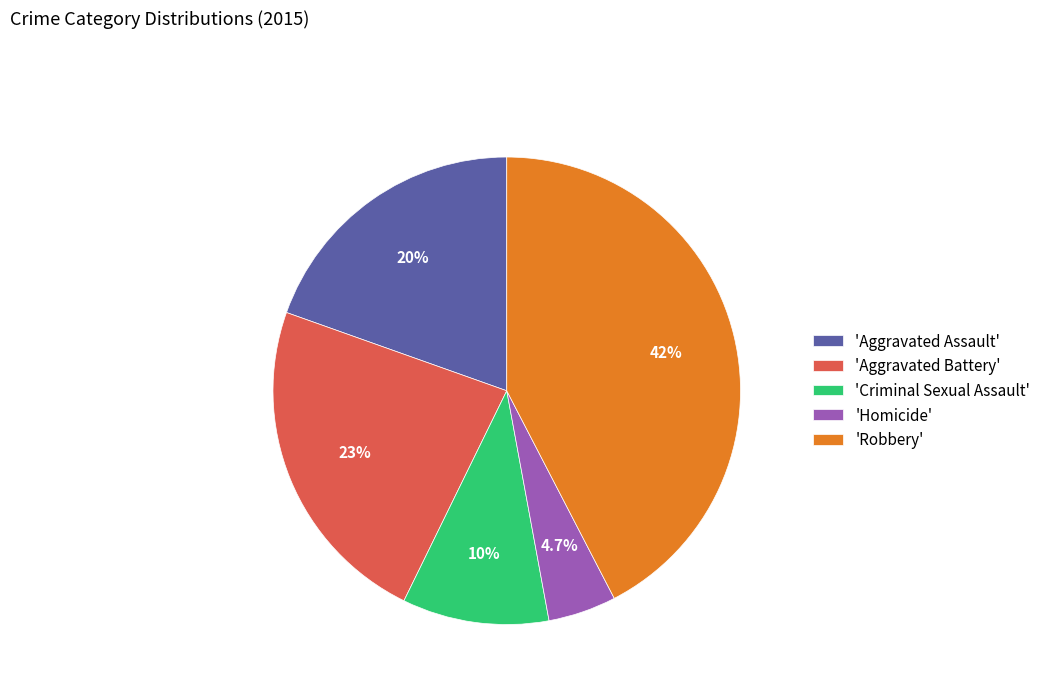

Between 'Aggravated Assault' and 'Homicide', which is larger?

'Aggravated Assault'